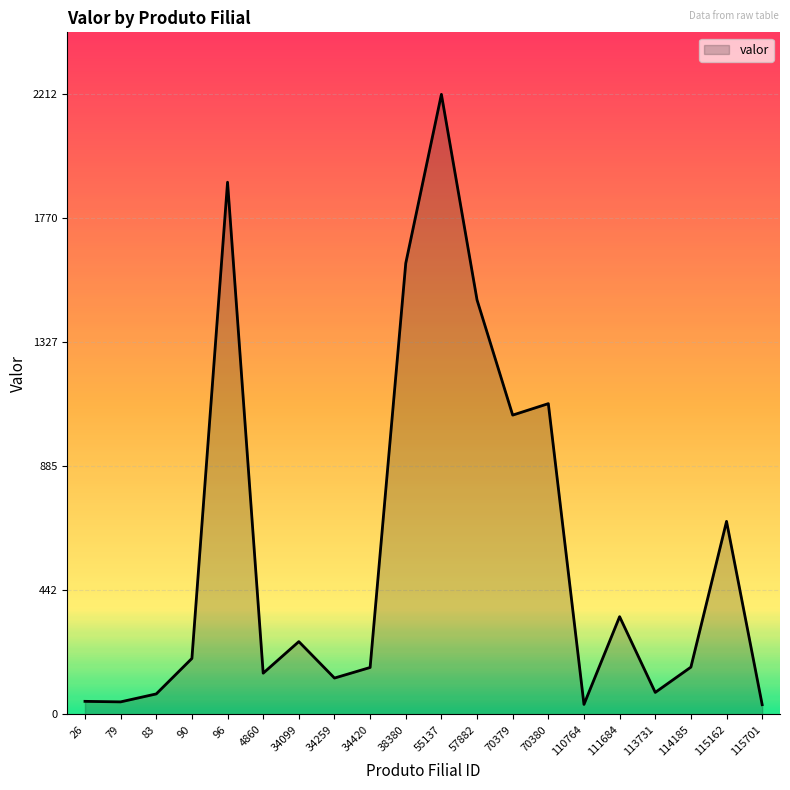

Which has a higher value, 34099 or 57882?

57882